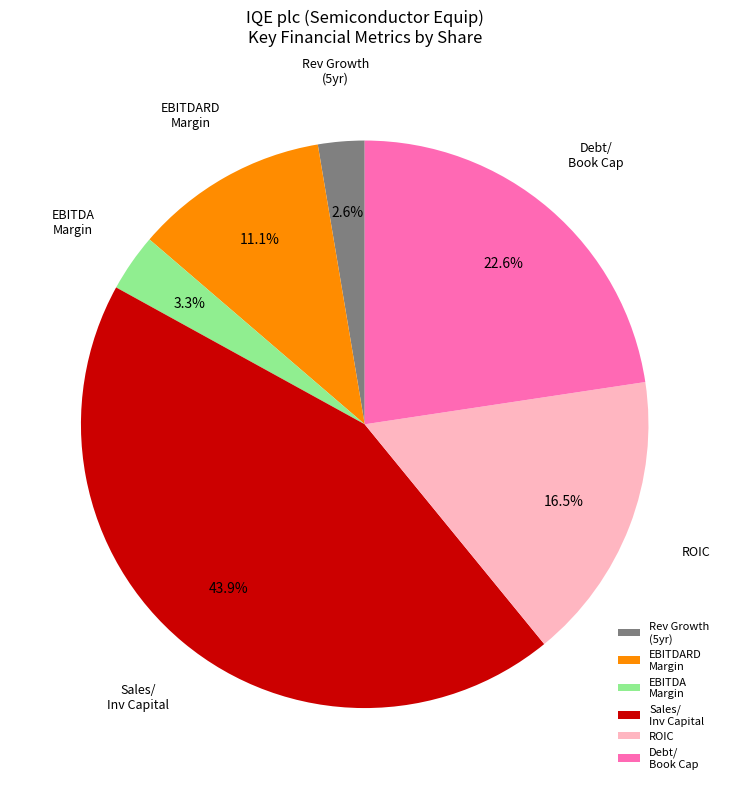

Is there a majority slice in this chart?

No